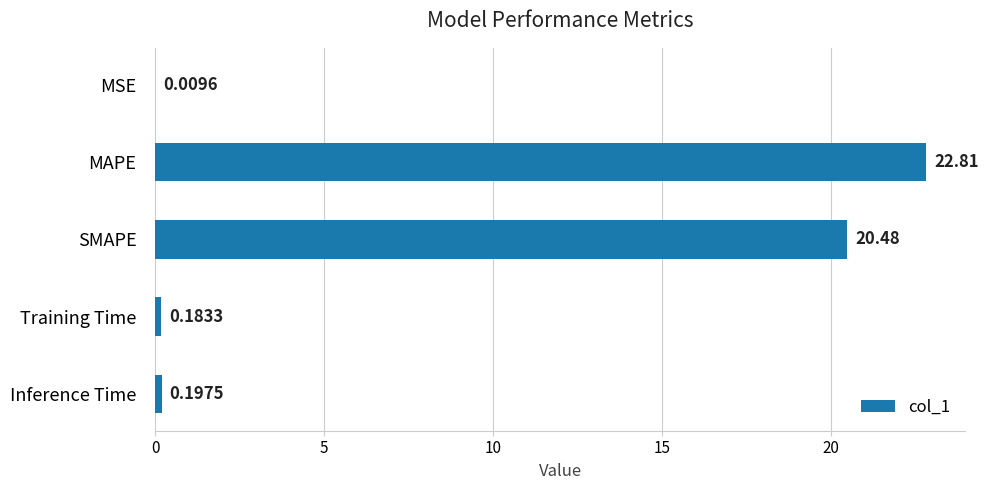

What is the sum of all values?

43.7